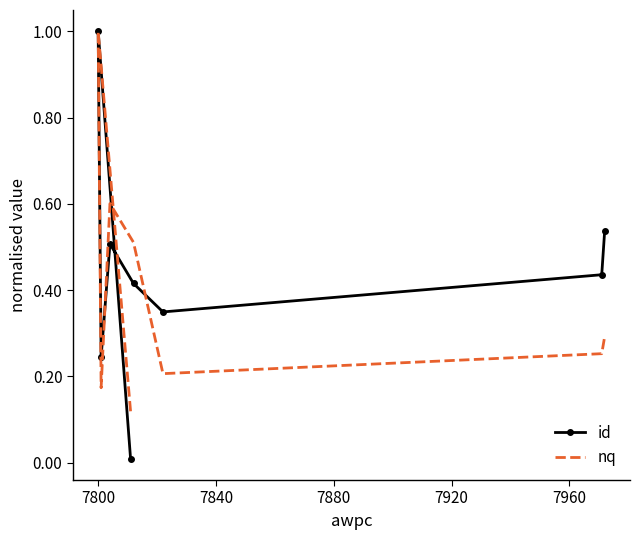

What is the total value across all series at 7840?

0.4